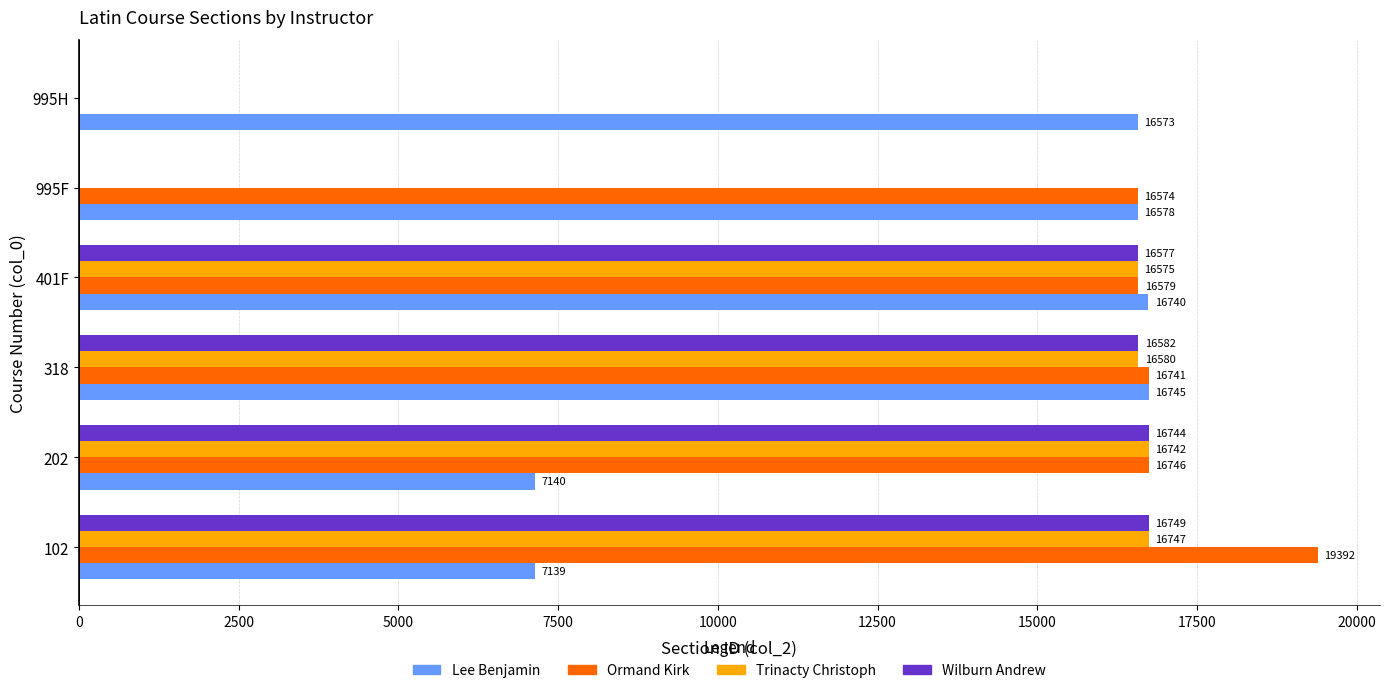

The Lee Benjamin series shows 7140 at 202. True or false?

True